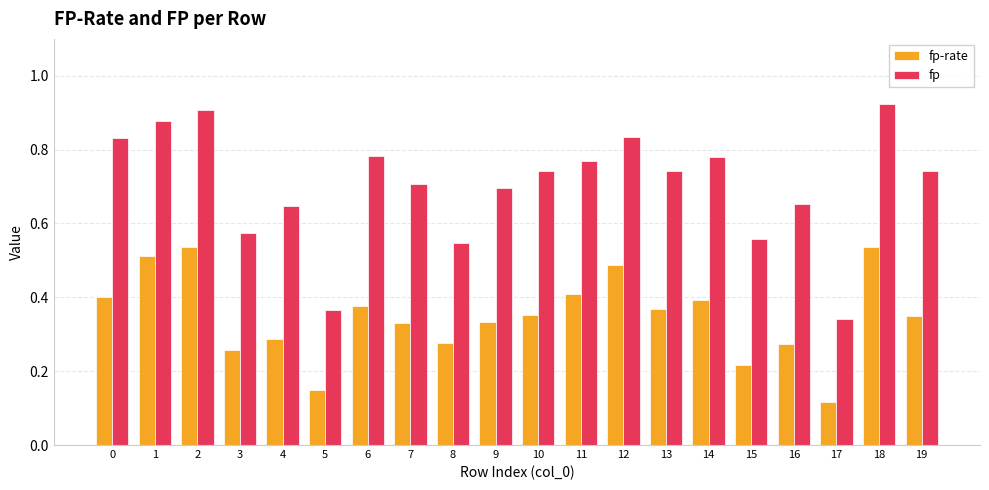

What is the sum of the fp values at 7 and 10?

1.4